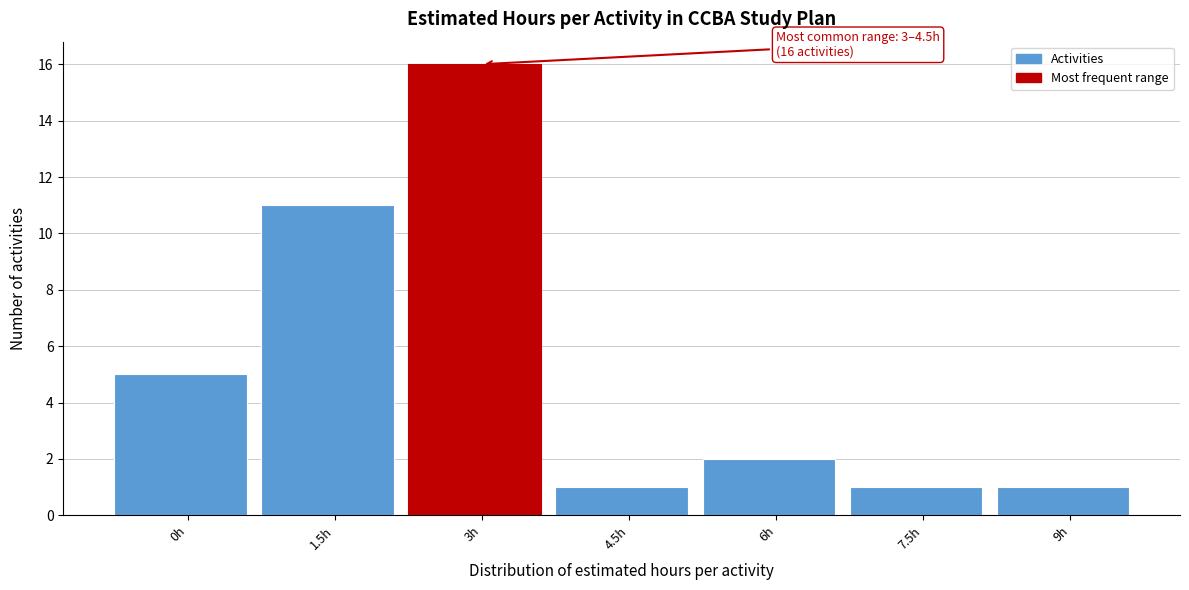

Reading right to left, transcribe all the data shown in this chart.

1	1	2	1	16	11	5